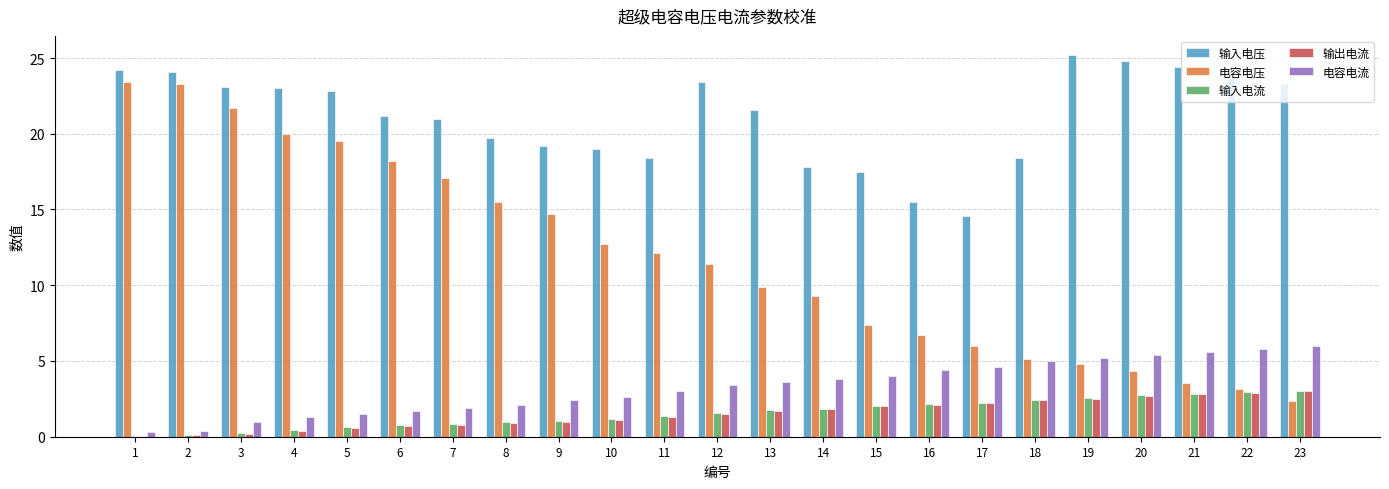

True or false: 输出电流 has a value of 1.8 at 22.

False